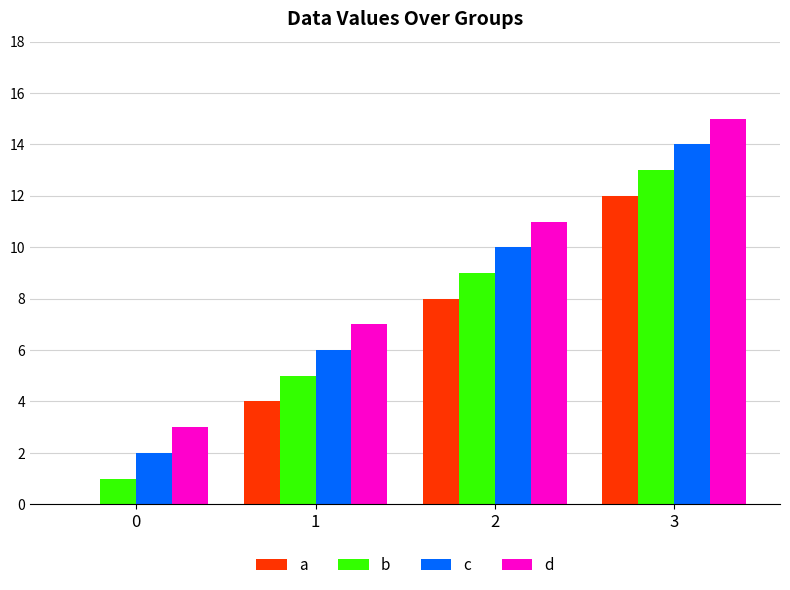

Reading left to right, what are all the values shown in this chart?

a: 0	4	8	12
b: 1	5	9	13
c: 2	6	10	14
d: 3	7	11	15